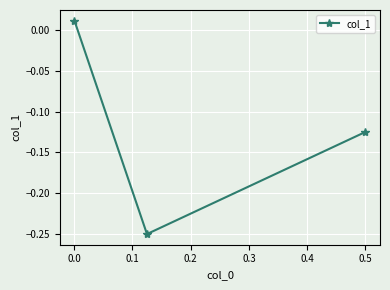

How many lines are shown in the chart?

1